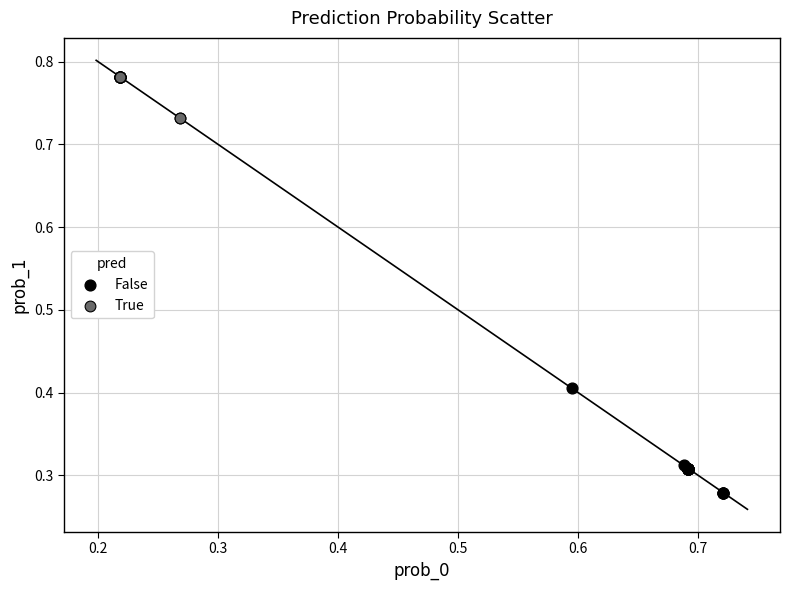

Which series reaches the maximum Y coordinate?

True